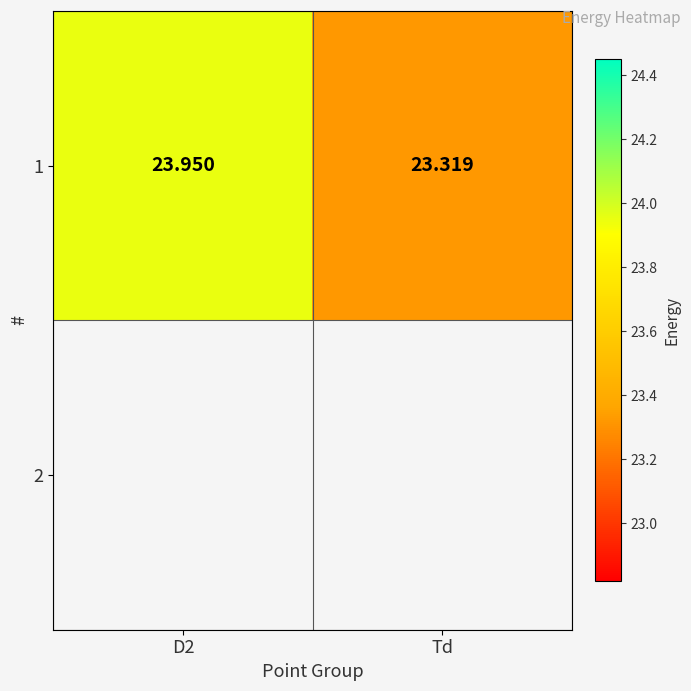

What is the sum of the values at D2 and Td?

47.3